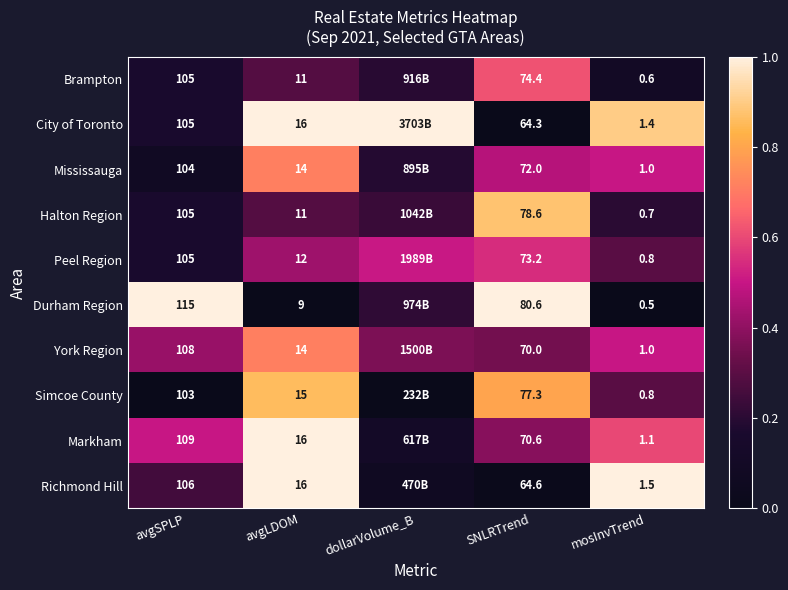

How many categories are shown in the chart?

5